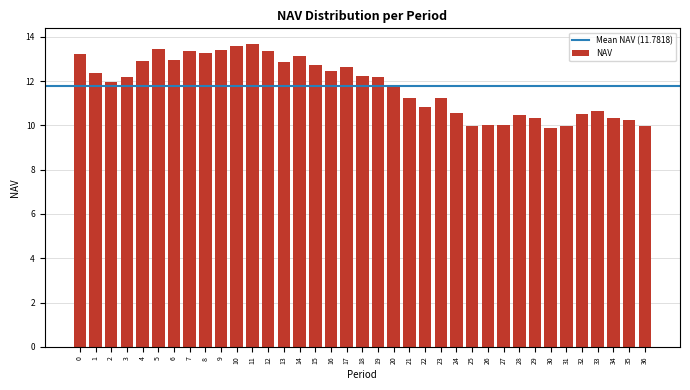

Is it true that the value at 32 is 10.5?

True